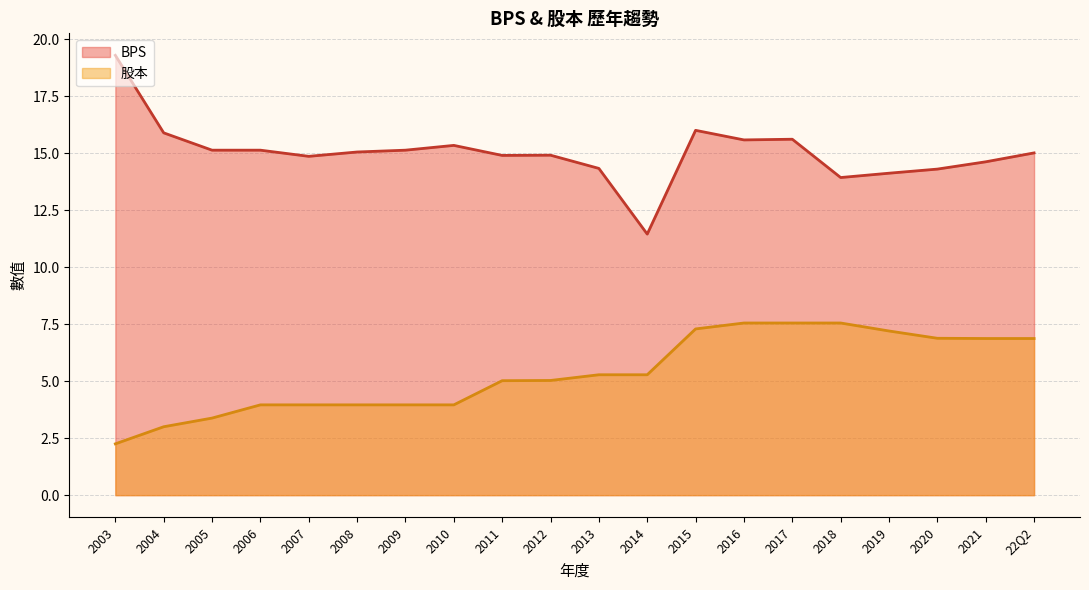

How many lines are shown in the chart?

2